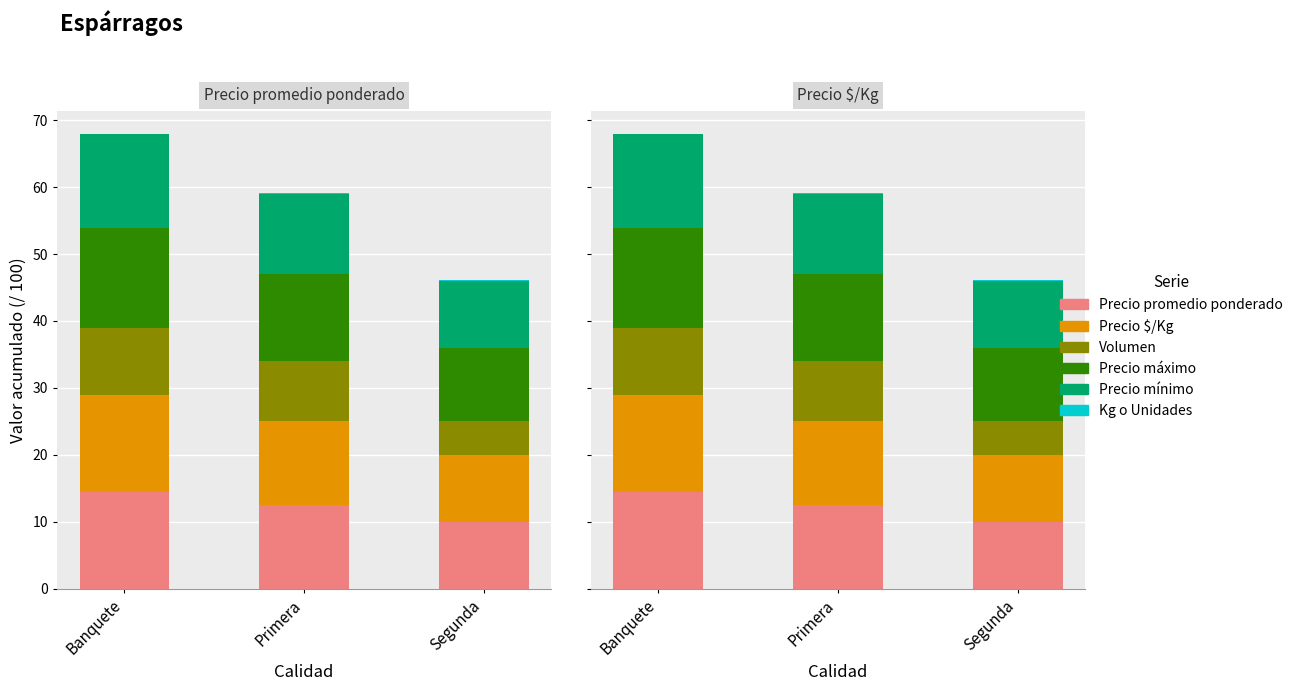

What is the difference between the Precio mínimo values at Primera and Segunda?

2.0